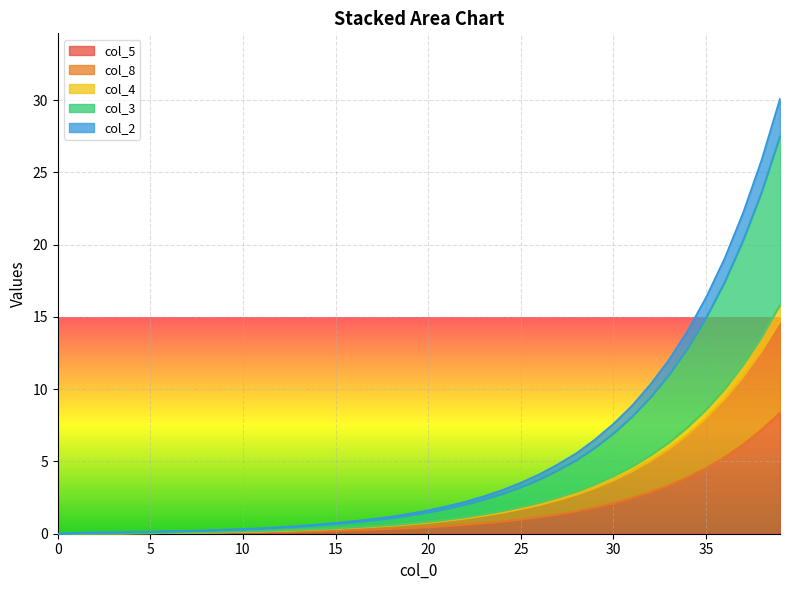

Where does the col_3 series first go above 1?

17